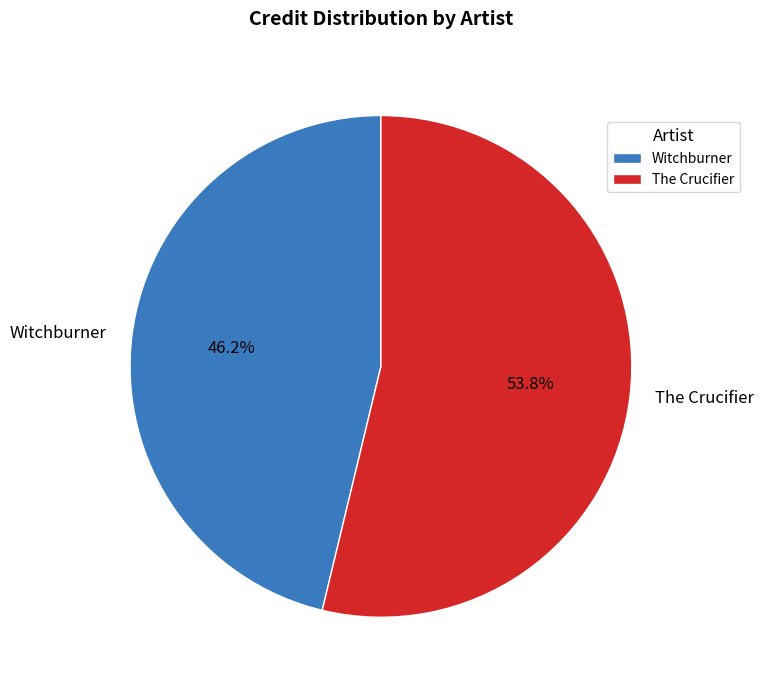

Combined, do Witchburner and The Crucifier account for over 50%?

Yes